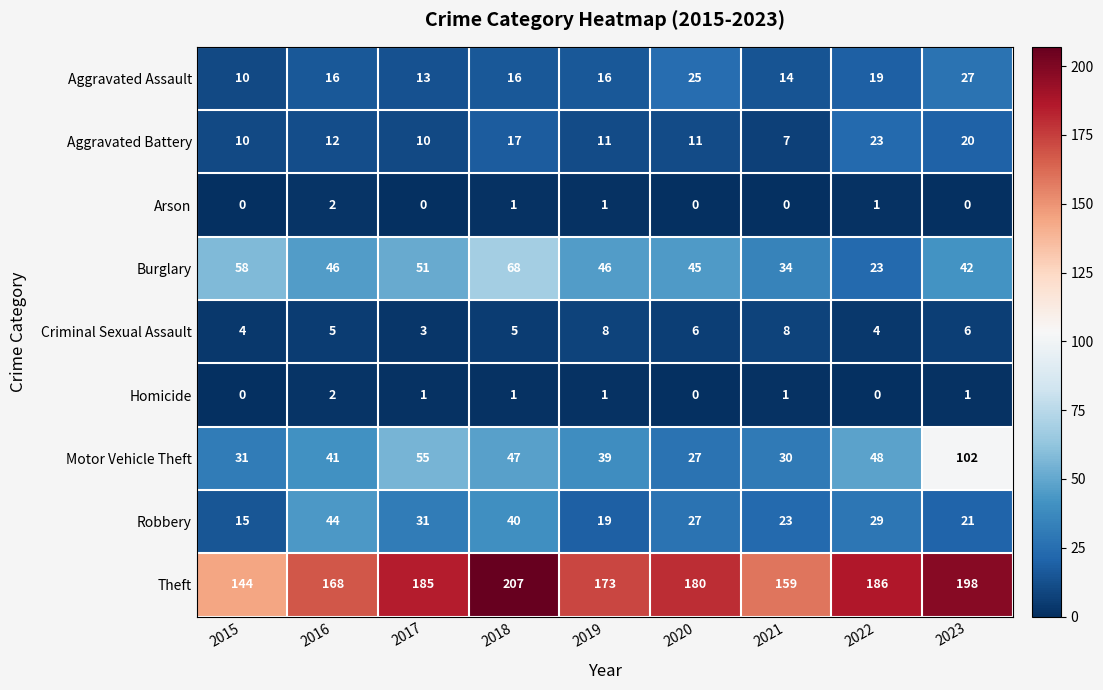

Which category has the lowest value in the Aggravated Battery series?

2021